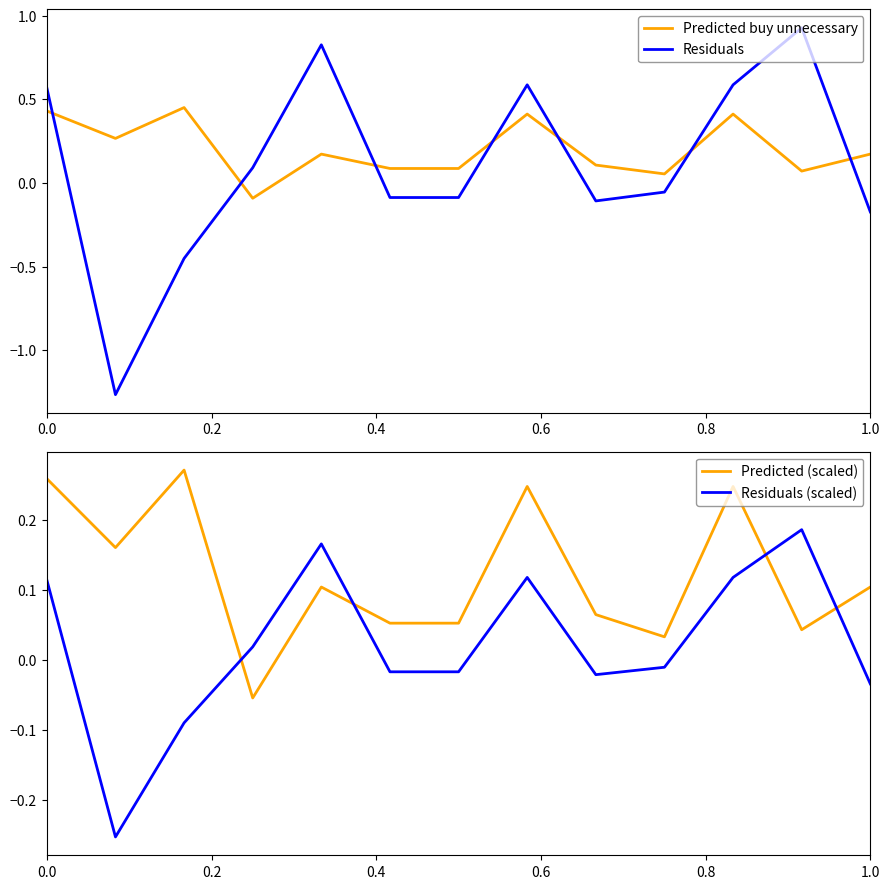

At how many categories does at least one series exceed 0?

13